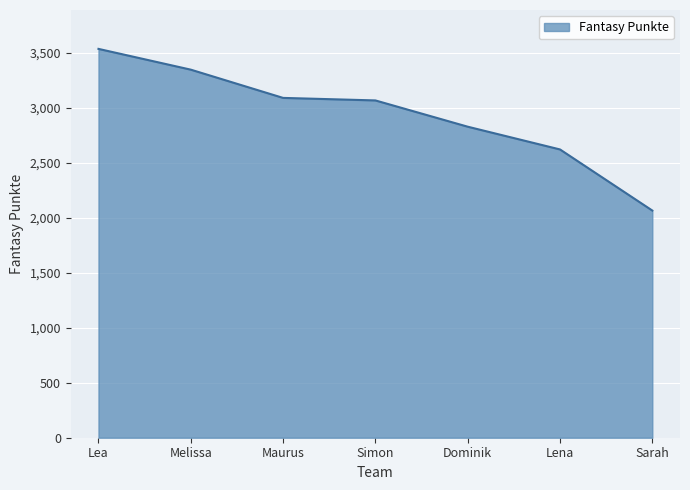

What is the ratio of the value at Maurus to the value at Sarah?

1.5